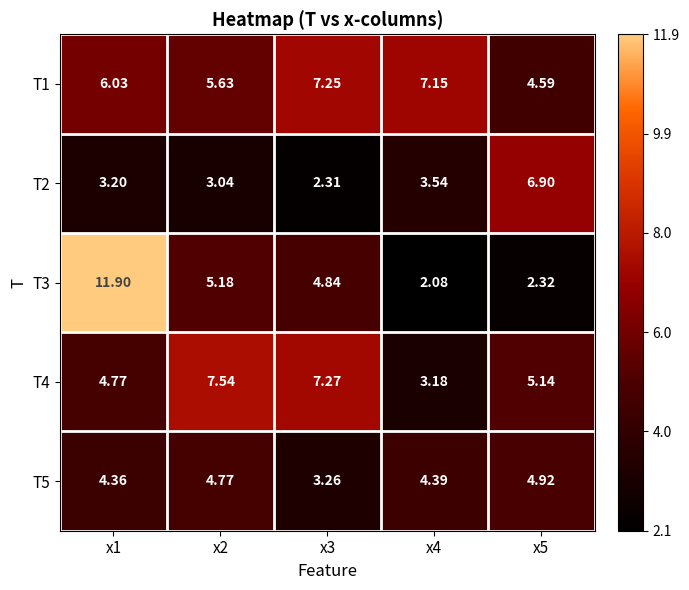

Is the value of T5 at x2 greater than the value of T1 at x5?

Yes